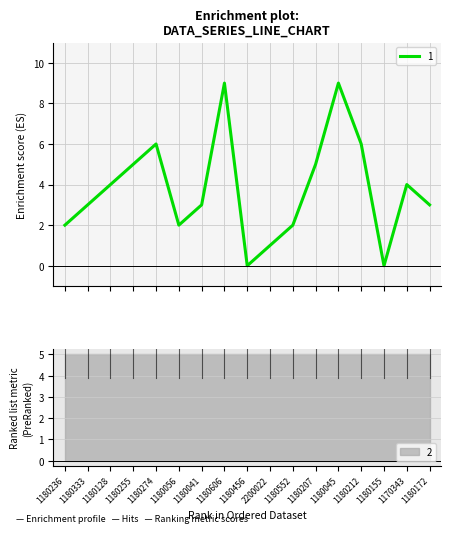

Where is the data nearest to the value 4?

1180128